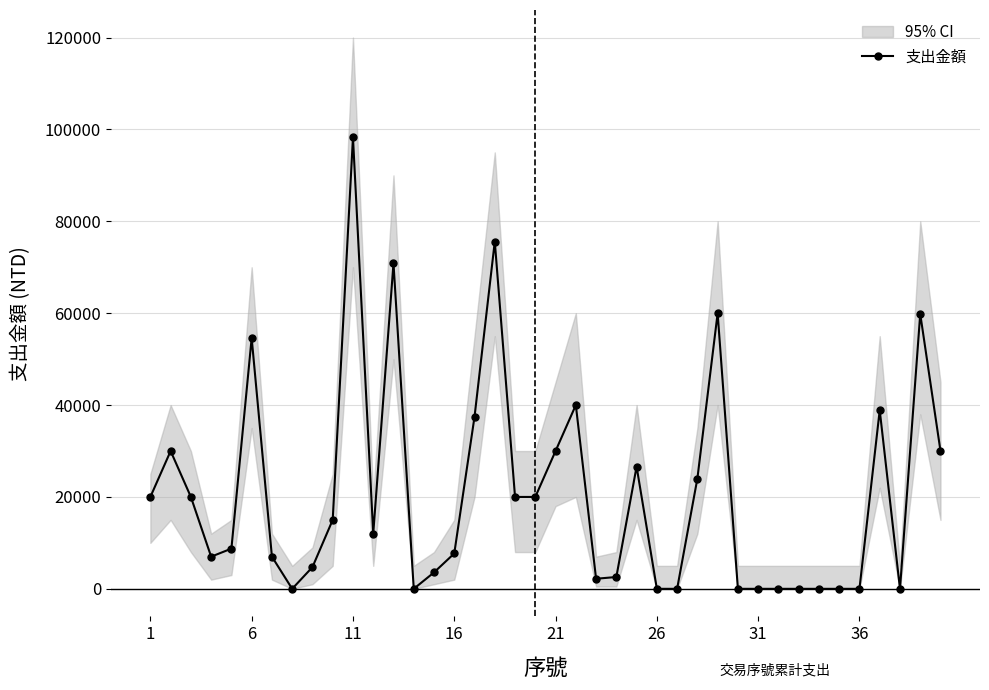

What is the average value?

20666